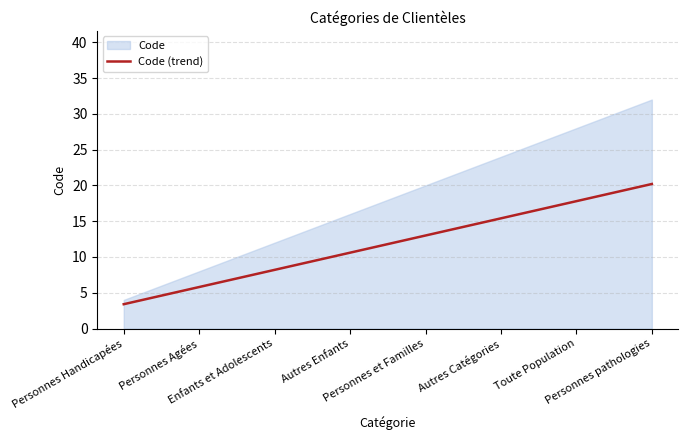

At which label does the data first exceed 13?

Autres Catégories